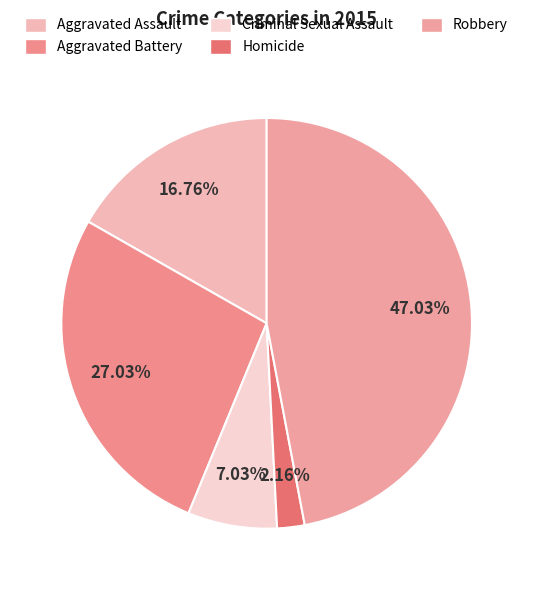

Does Aggravated Battery account for over 50% of the chart?

No